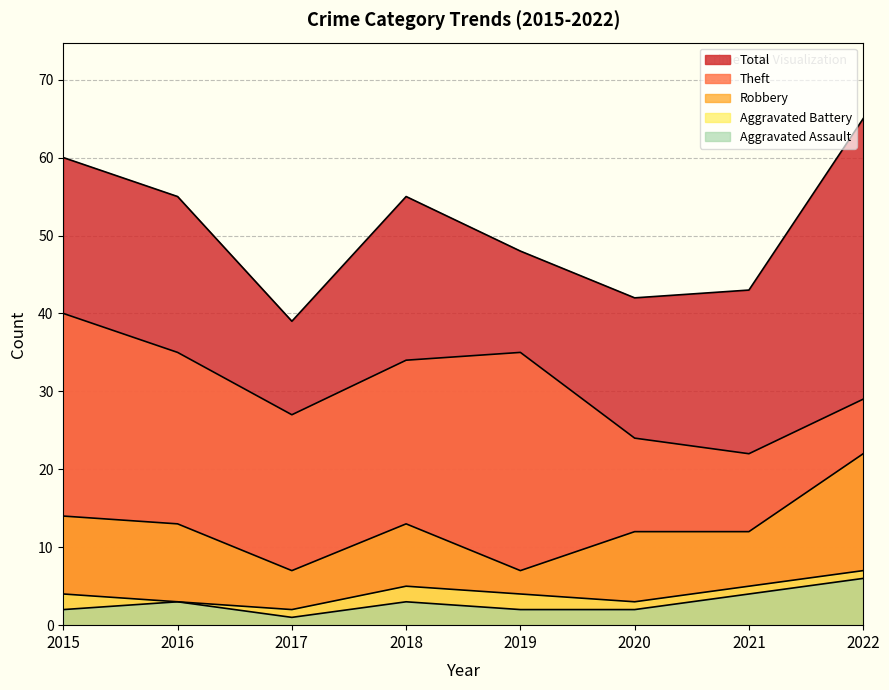

How many data points in Theft are less than 34?

4